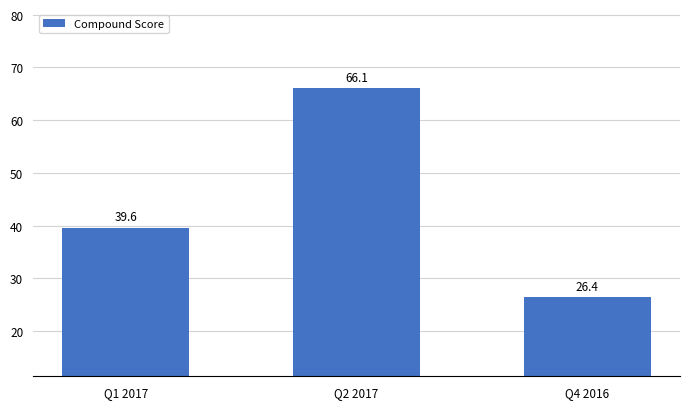

Reading right to left, list all the values displayed in this chart.

26.4	66.1	39.6